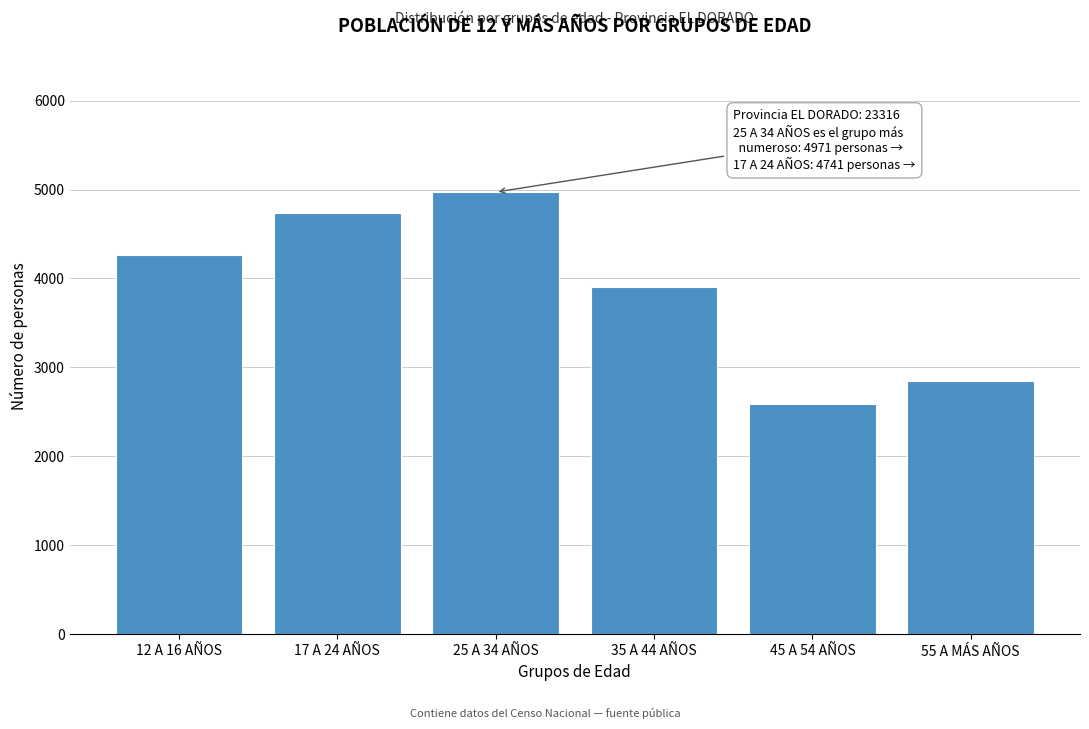

Reading left to right, what are all the values shown in this chart?

4259	4741	4971	3901	2593	2851